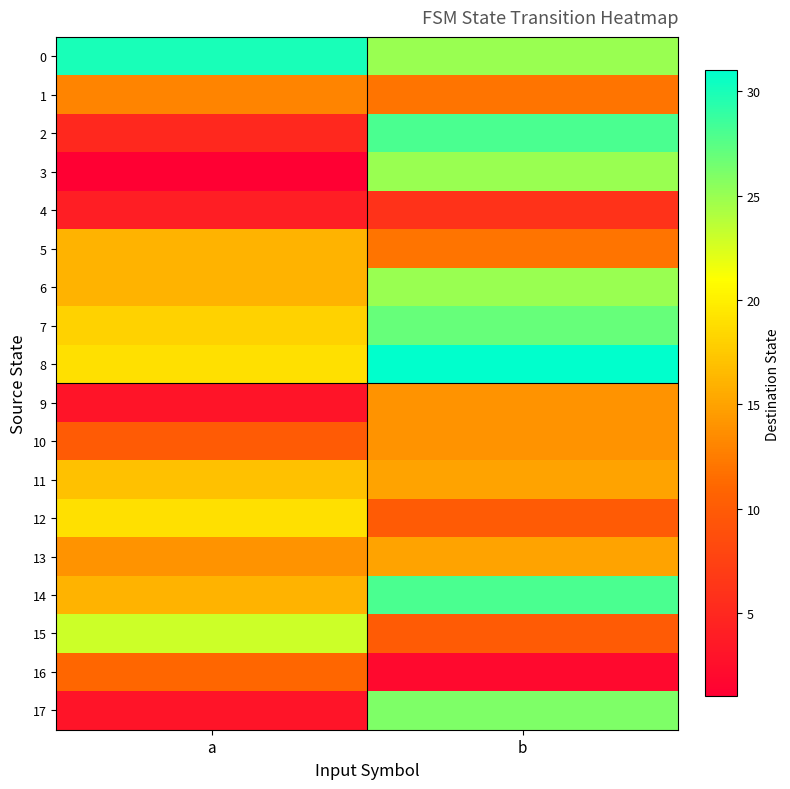

Reading left to right, list all the values displayed in this chart.

0: a=30	b=25
1: a=13	b=12
2: a=5	b=28
3: a=1	b=25
4: a=4	b=6
5: a=16	b=12
6: a=16	b=25
7: a=18	b=27
8: a=19	b=31
9: a=3	b=14
10: a=10	b=14
11: a=17	b=15
12: a=19	b=10
13: a=14	b=15
14: a=16	b=28
15: a=23	b=10
16: a=11	b=2
17: a=3	b=26